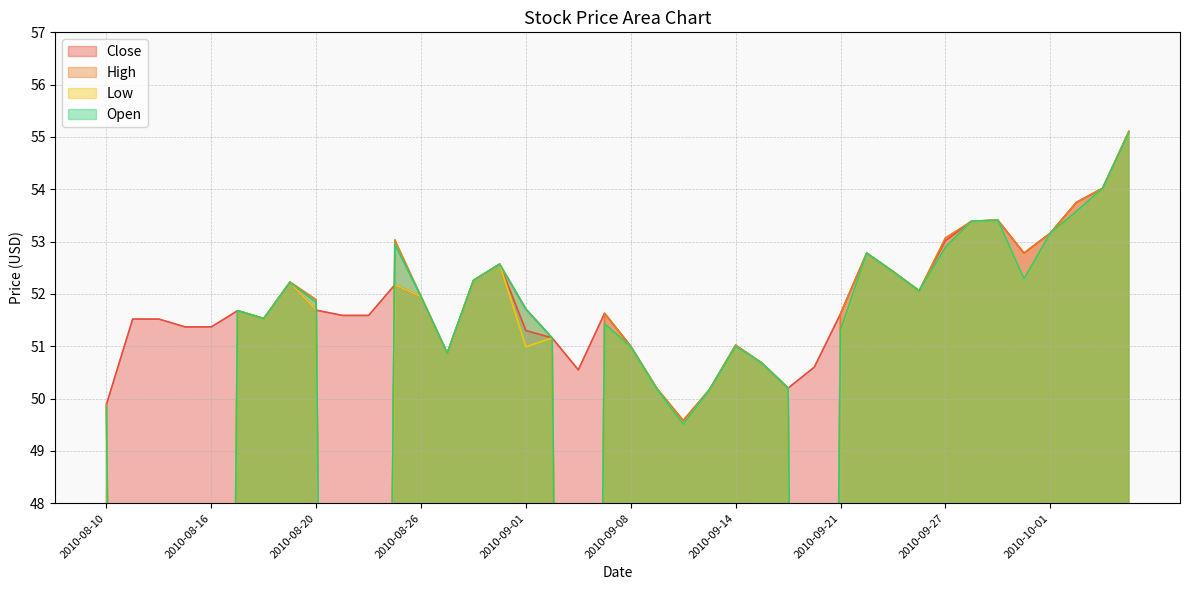

At which label is Close closest to 52?

2010-08-26